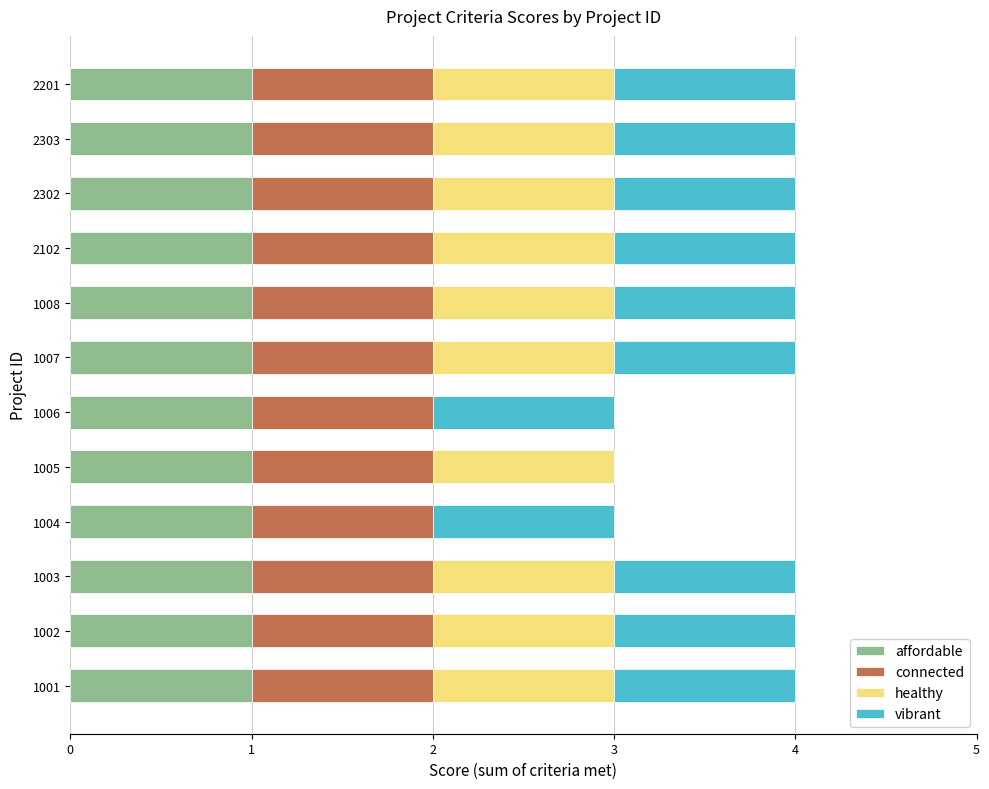

What is the total value across all series at 2303?

4